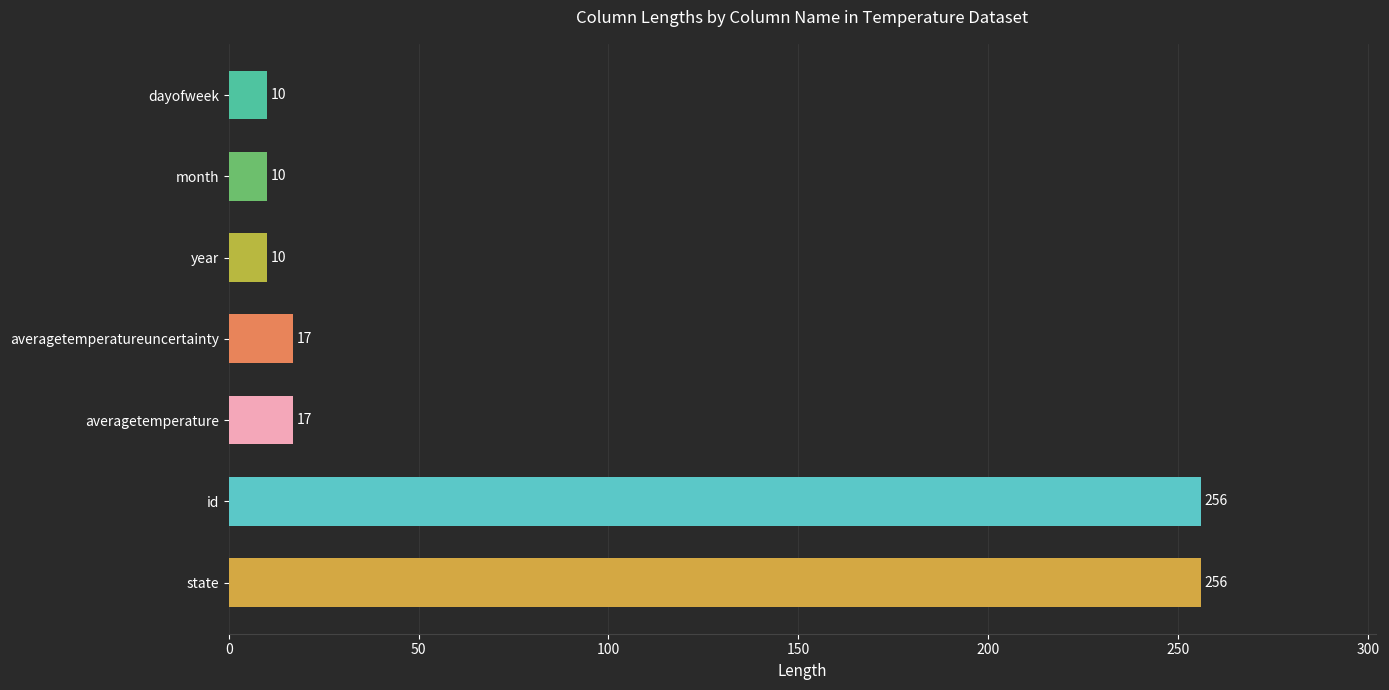

Which has a higher value, state or averagetemperatureuncertainty?

state